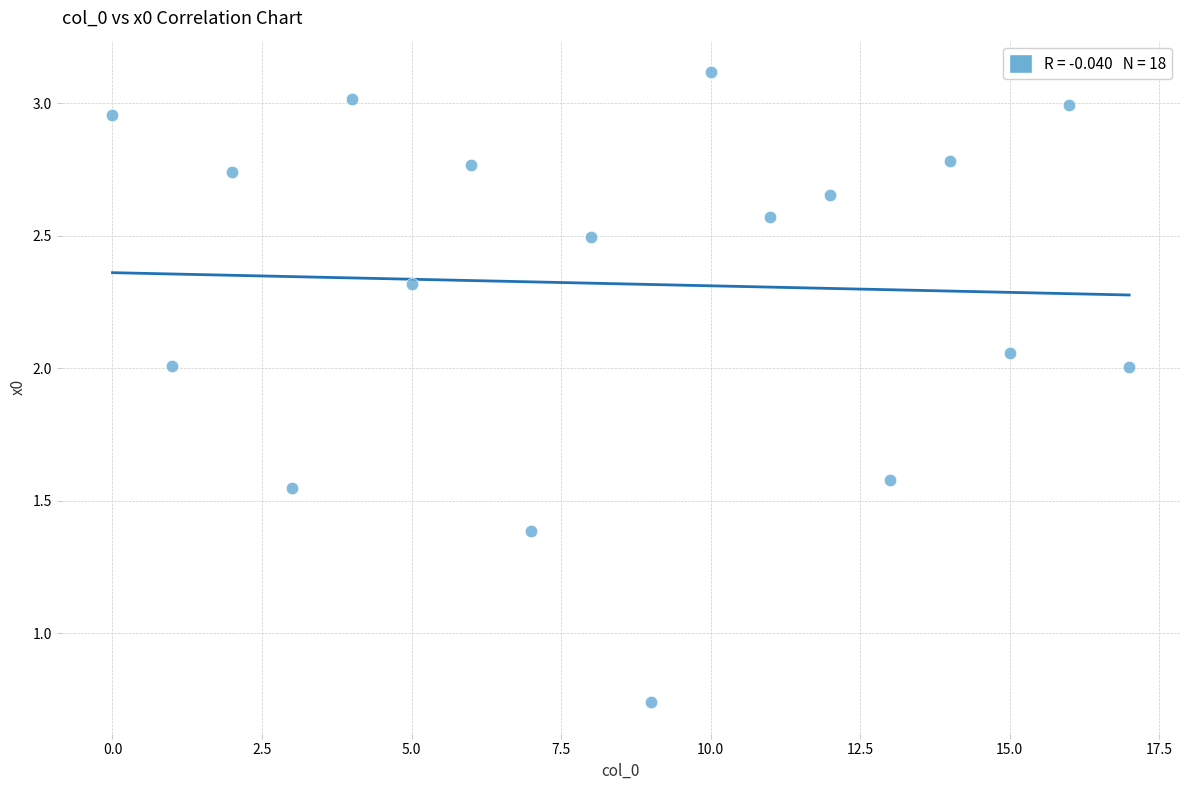

What is the range of Y values (max minus min)?

2.4